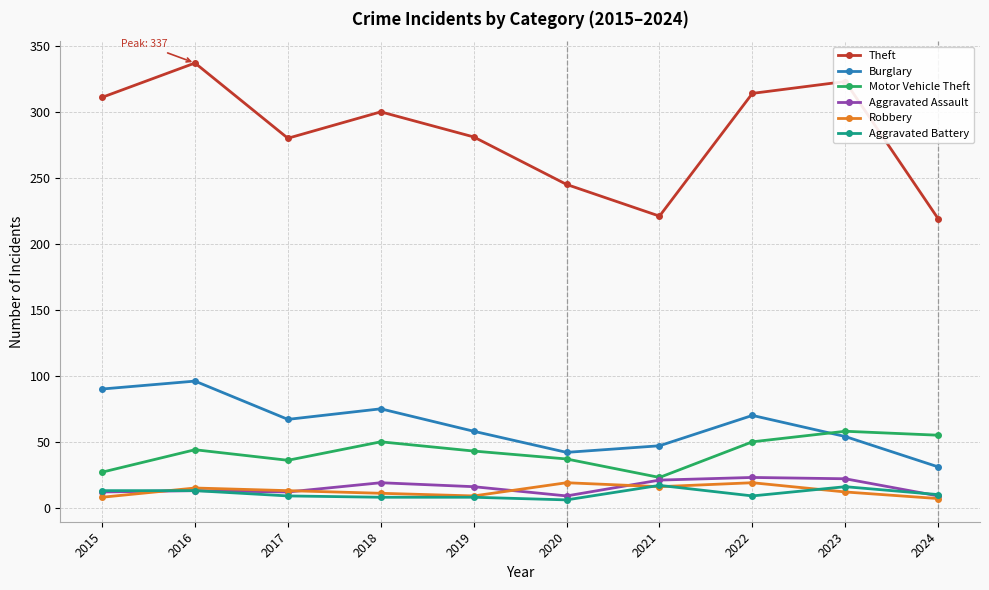

Is the value of Robbery at 2018 greater than the value of Theft at 2021?

No